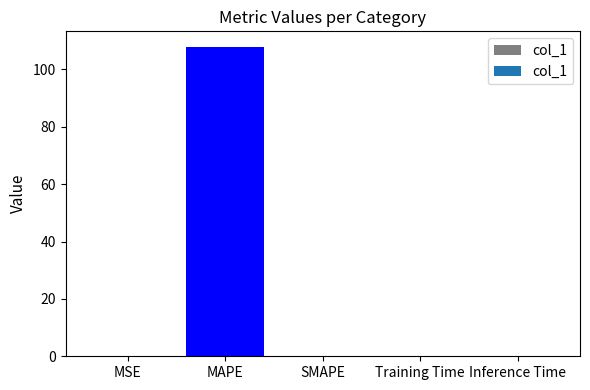

Count the number of data series in this chart.

1